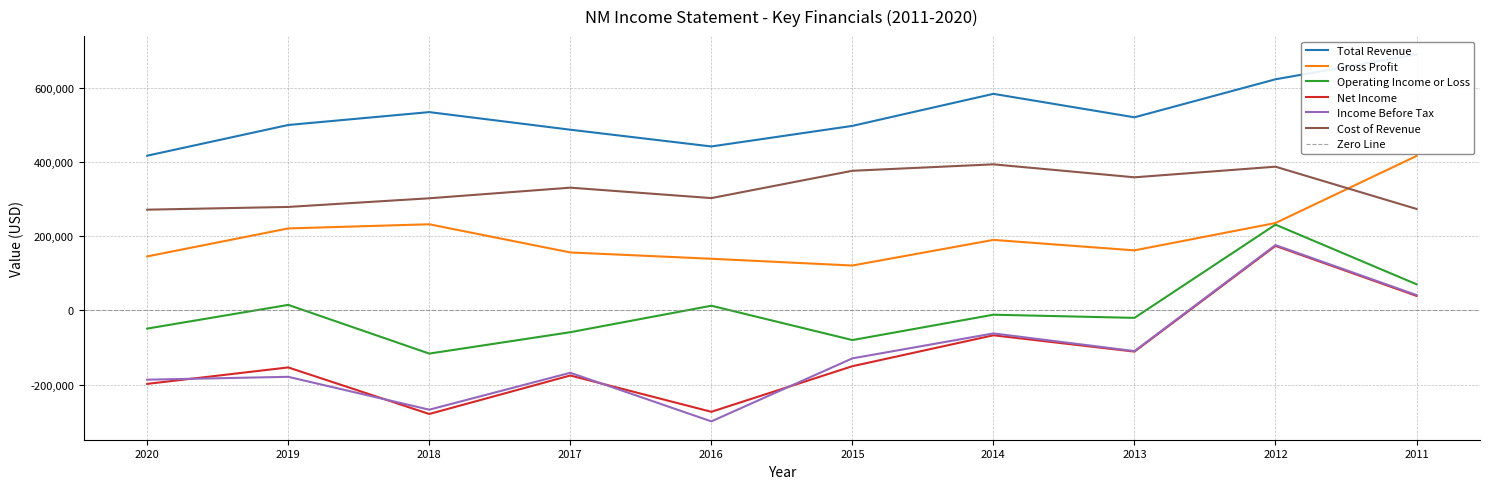

What is the difference between the Income Before Tax values at 2020 and 2018?

80800